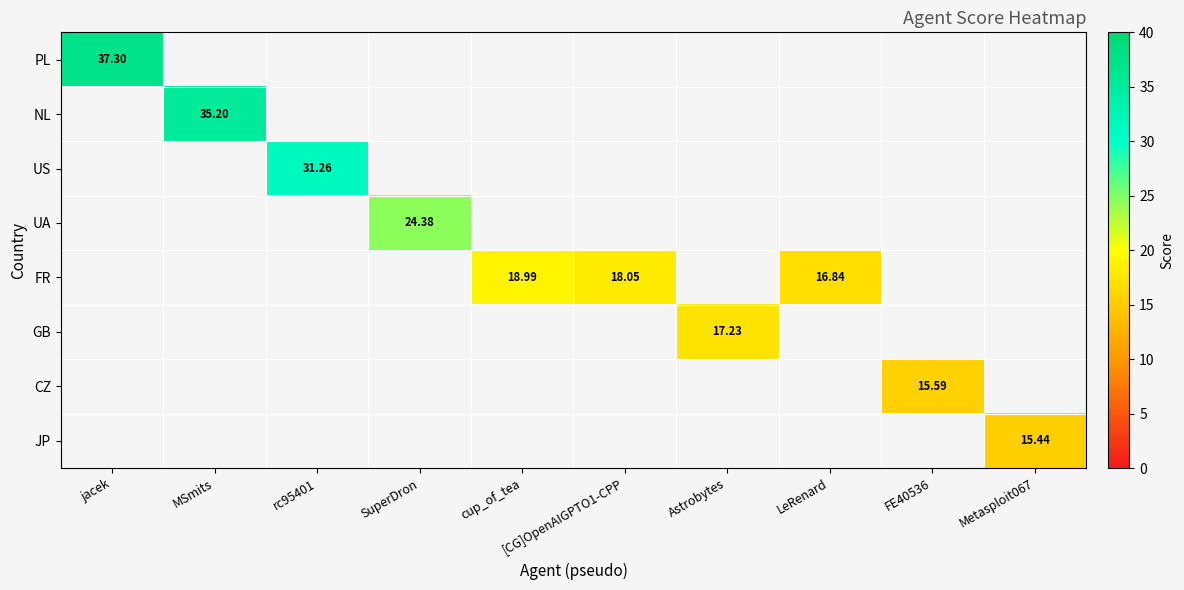

True or false: FR has a value of 27.1 at LeRenard.

False